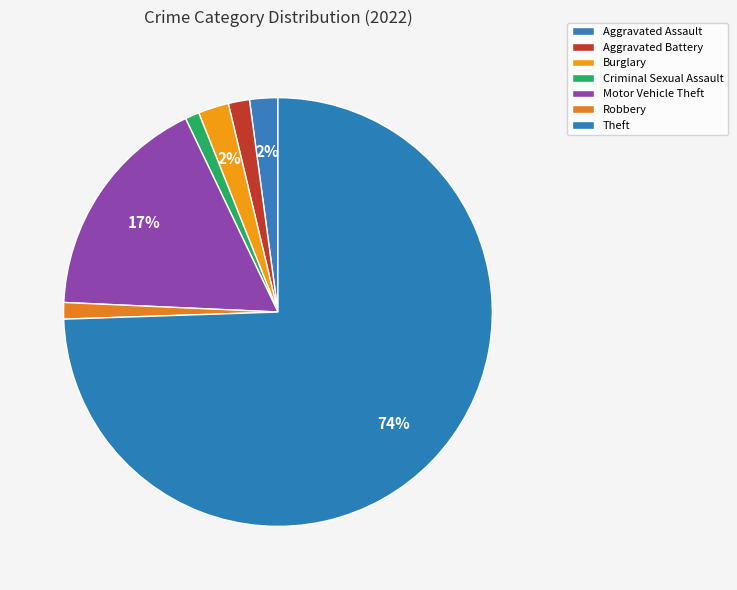

Rank the categories by value from lowest to highest.

Criminal Sexual Assault, Robbery, Aggravated Battery, Aggravated Assault, Burglary, Motor Vehicle Theft, Theft